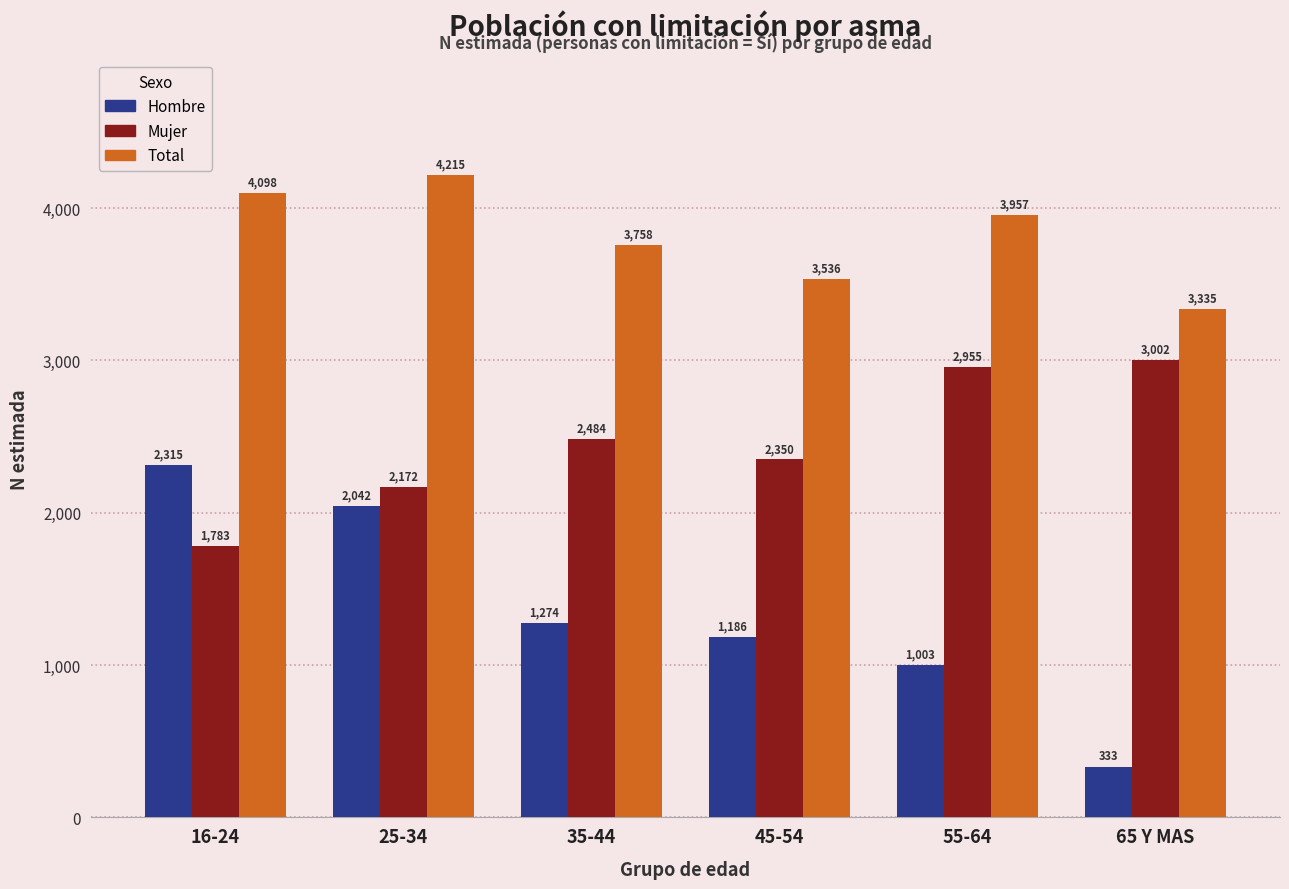

At which category is the sum across all series the highest?

25-34